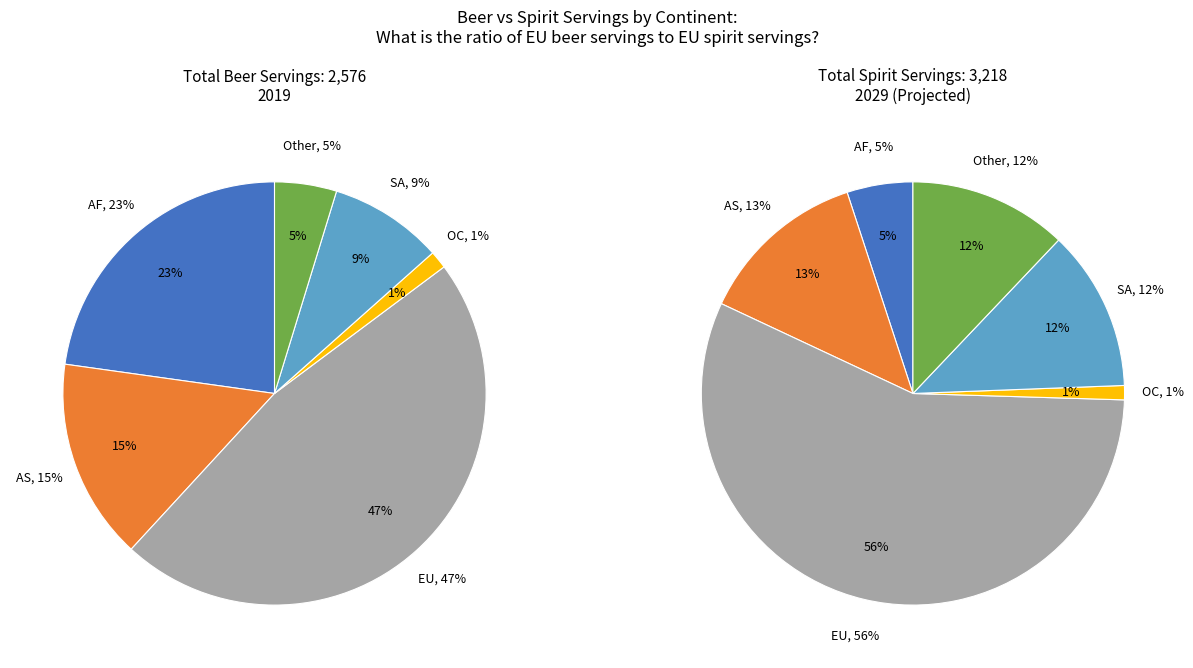

What percentage do Other and OC together represent?

6.1%